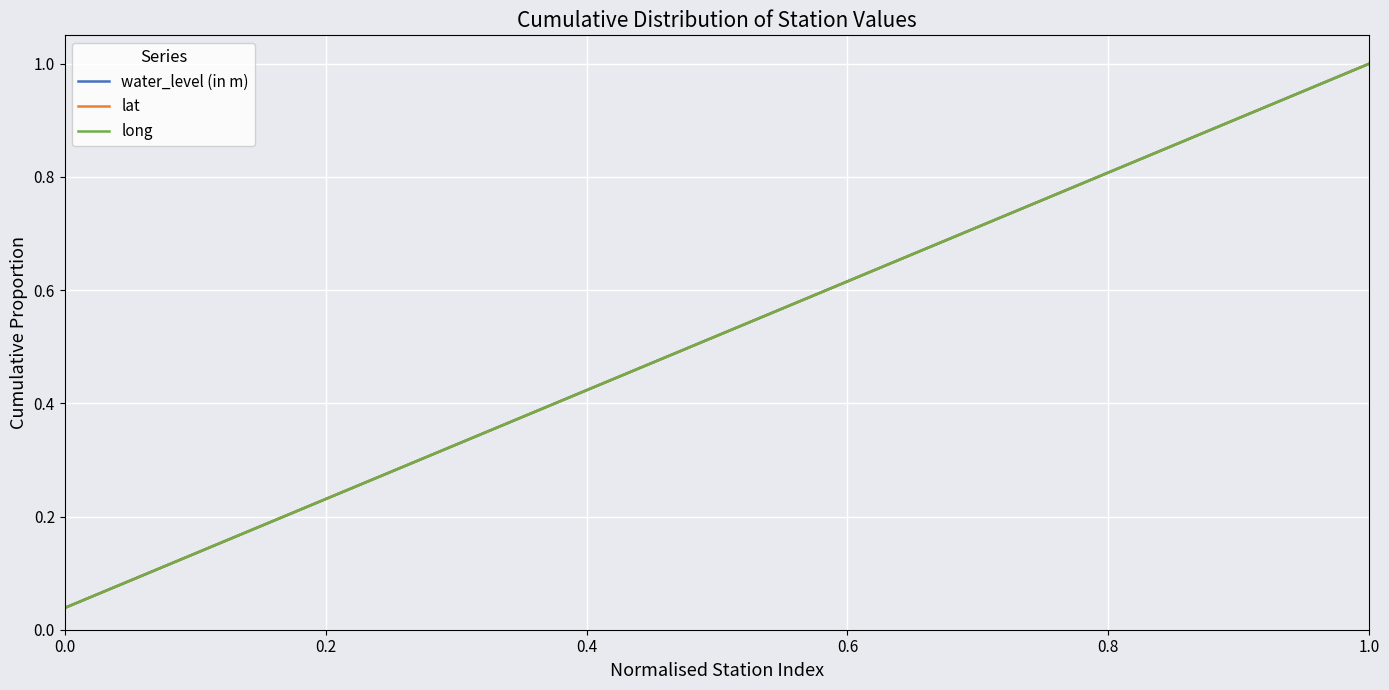

Does the chart display data point markers on the line(s)?

No